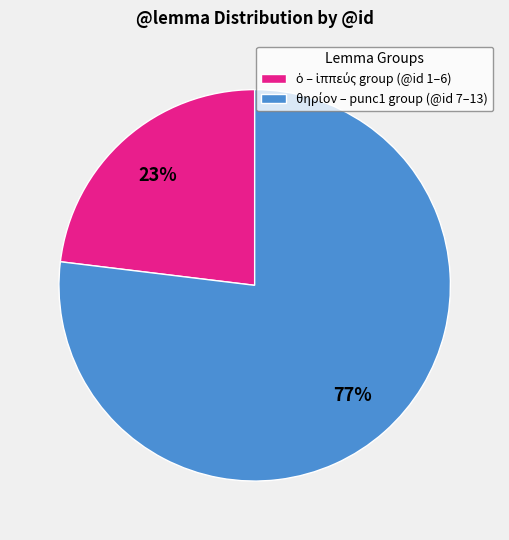

Does any single category account for the majority?

Yes